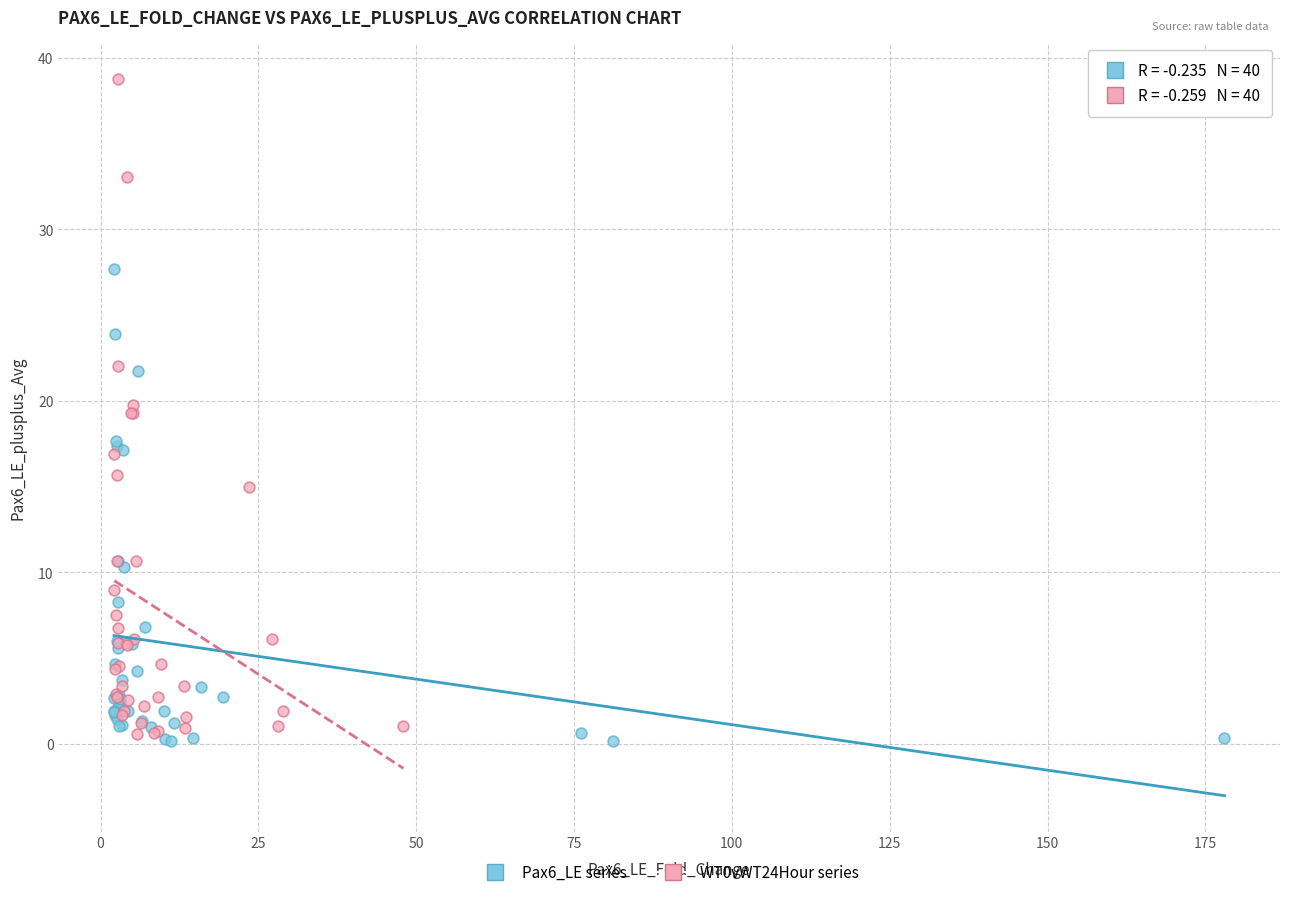

Which series contains the lowest Y value?

Pax6_LE series